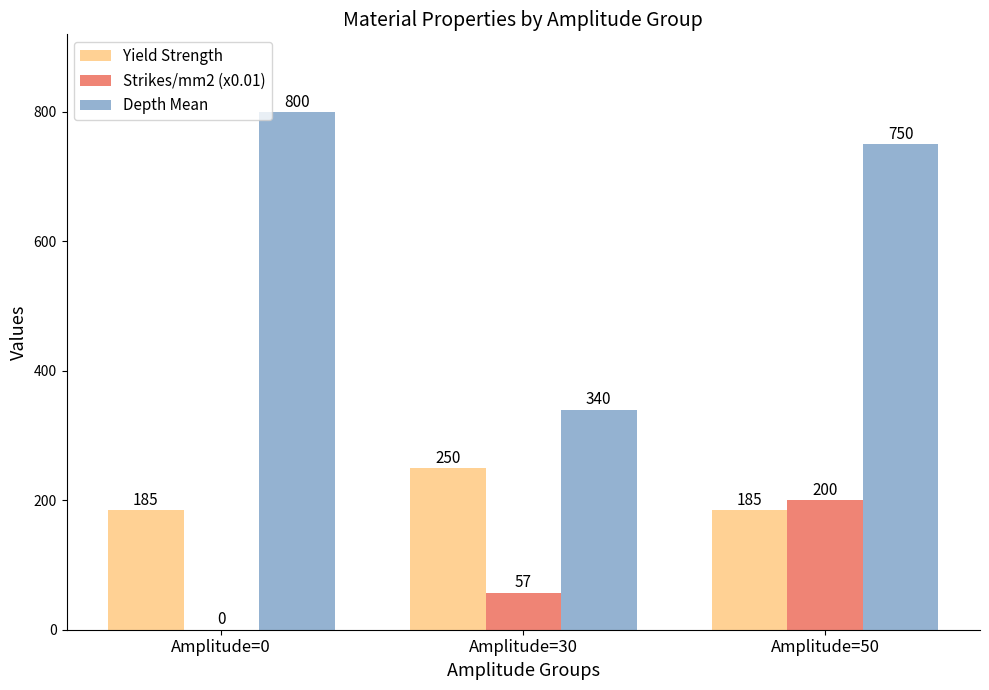

How many Yield Strength values are between 185 and 250?

3